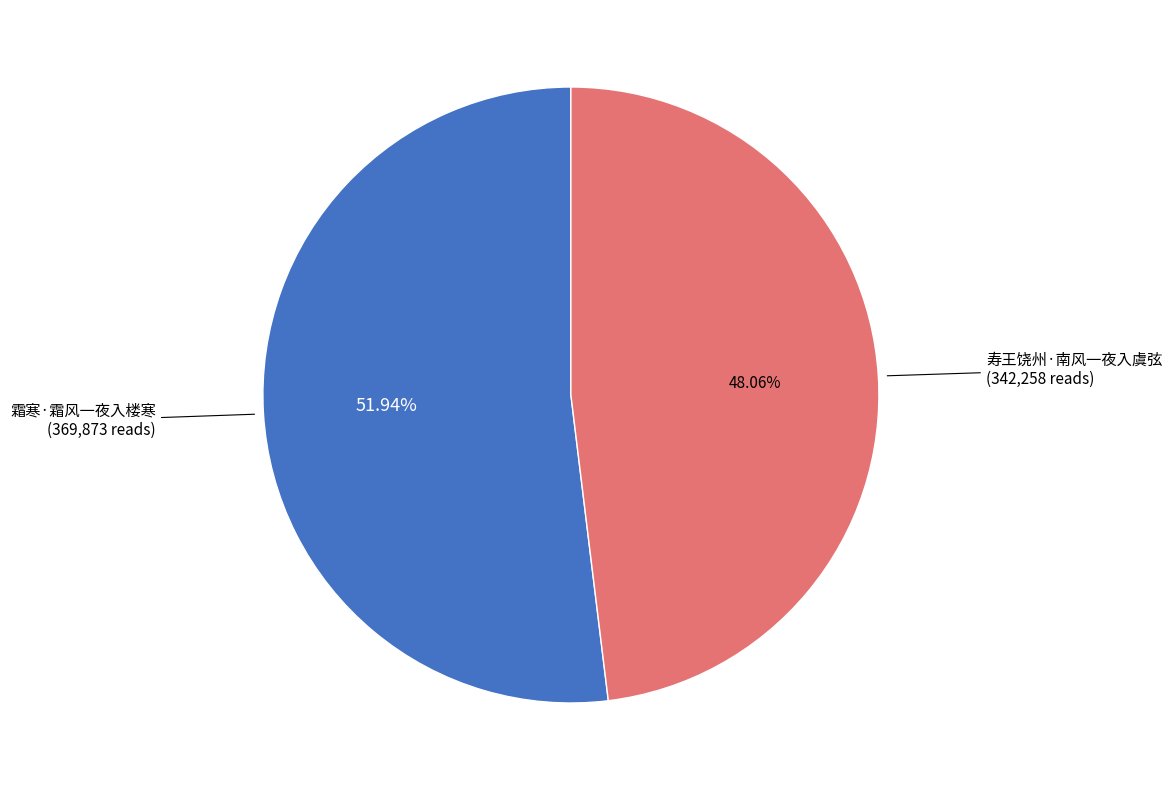

To the nearest percent, what portion does 寿王饶州·南风一夜入虞弦 represent?

48%